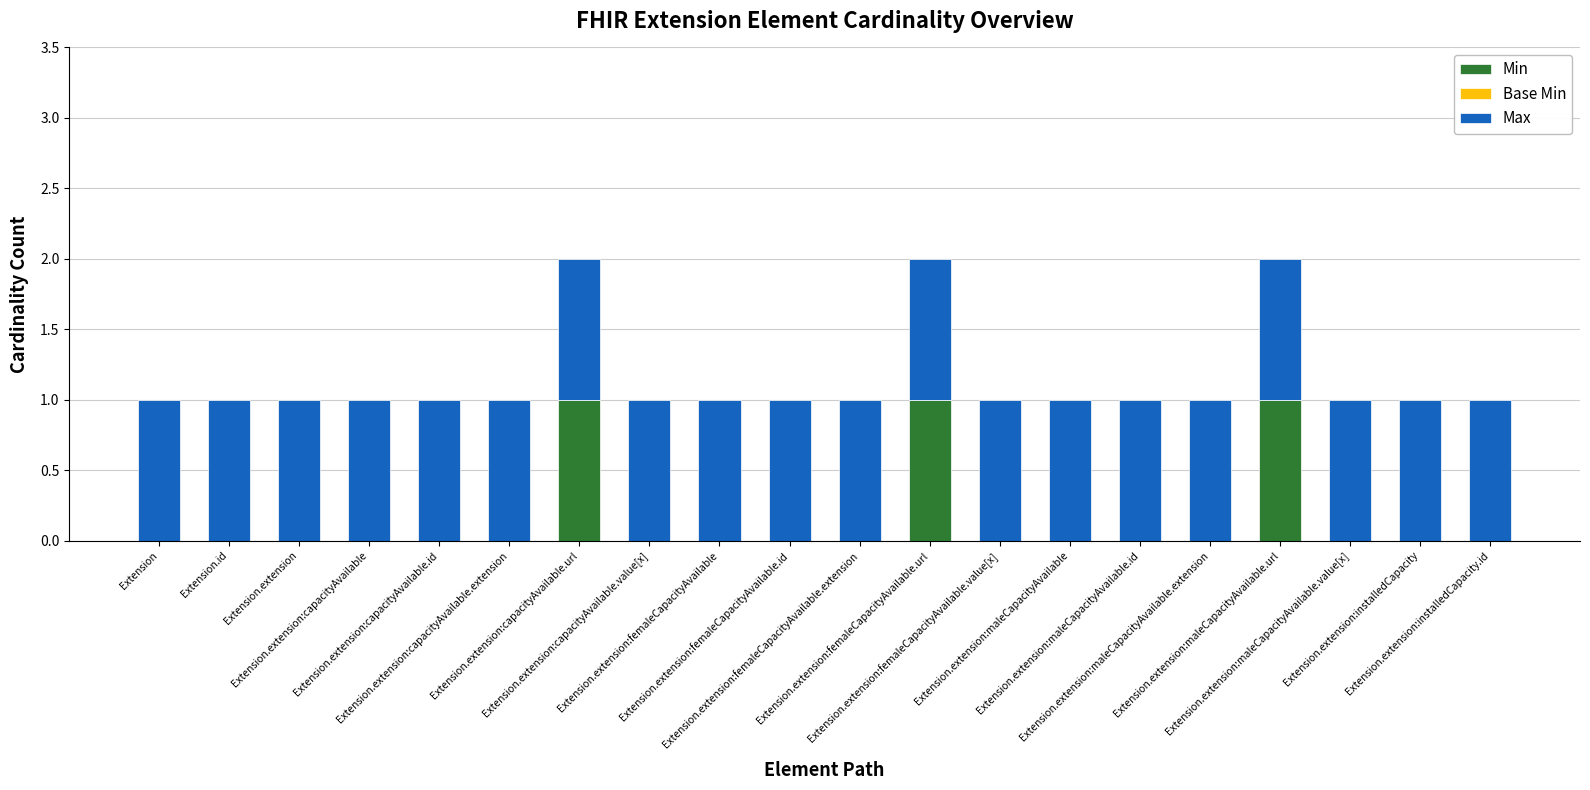

Are the bars horizontal?

No